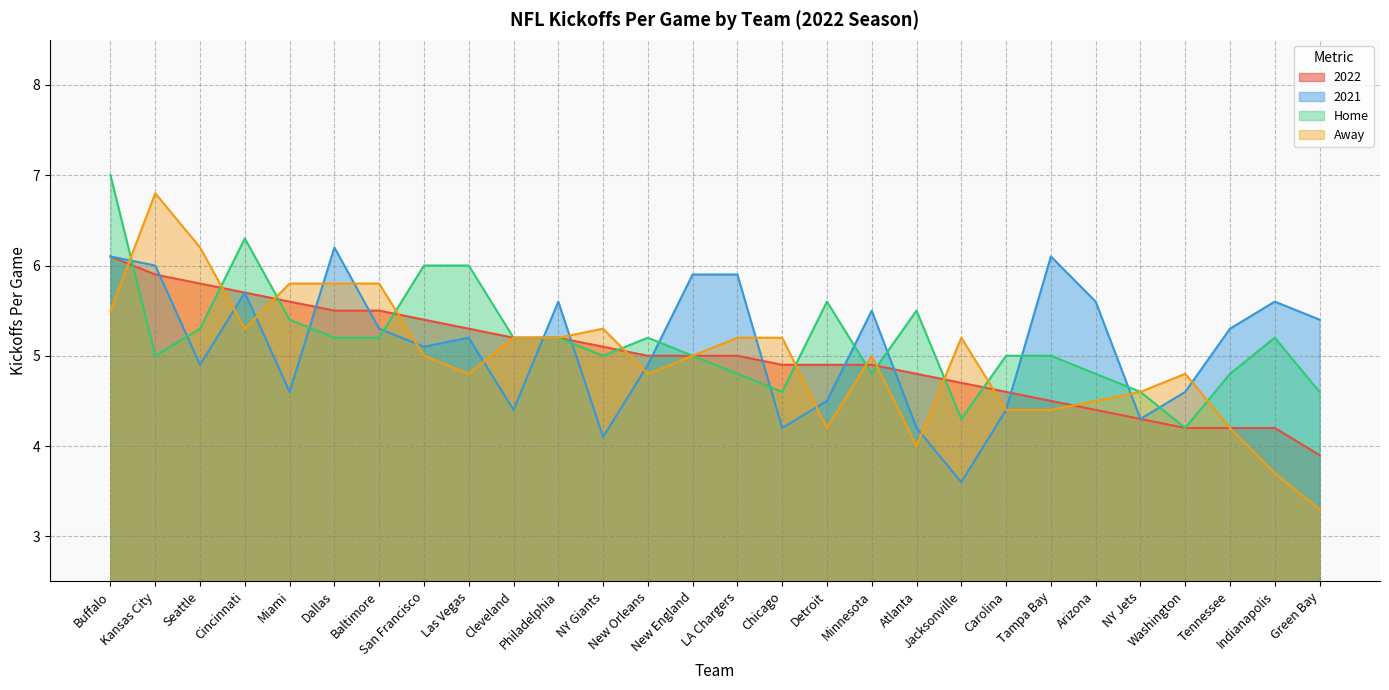

Read the 2022 value at San Francisco.

5.4